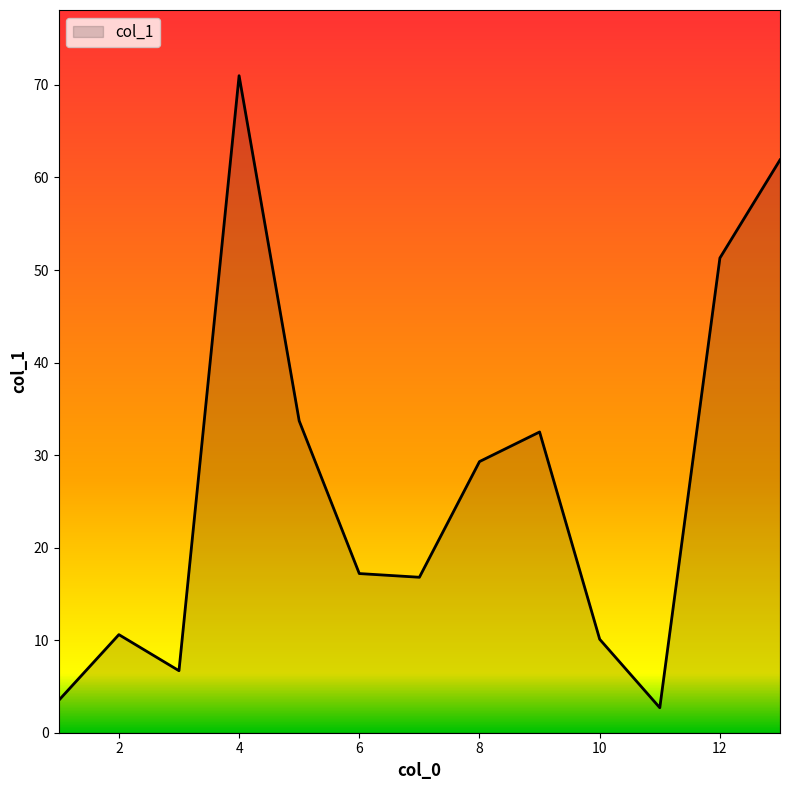

What is the difference between the maximum and minimum values?

68.3